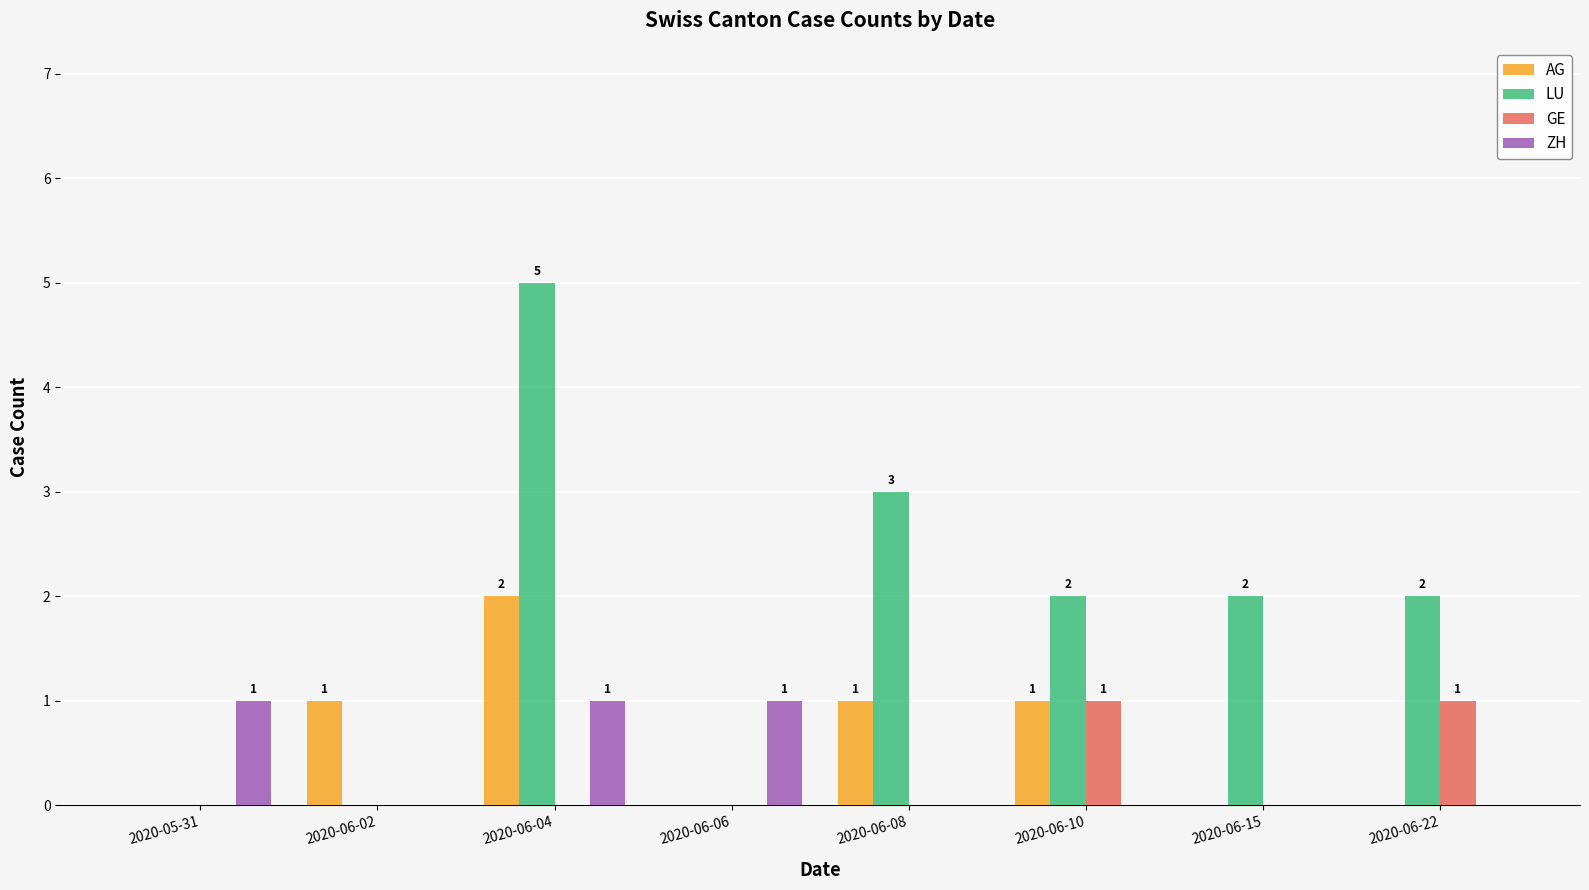

What is the maximum value shown in the chart?

5